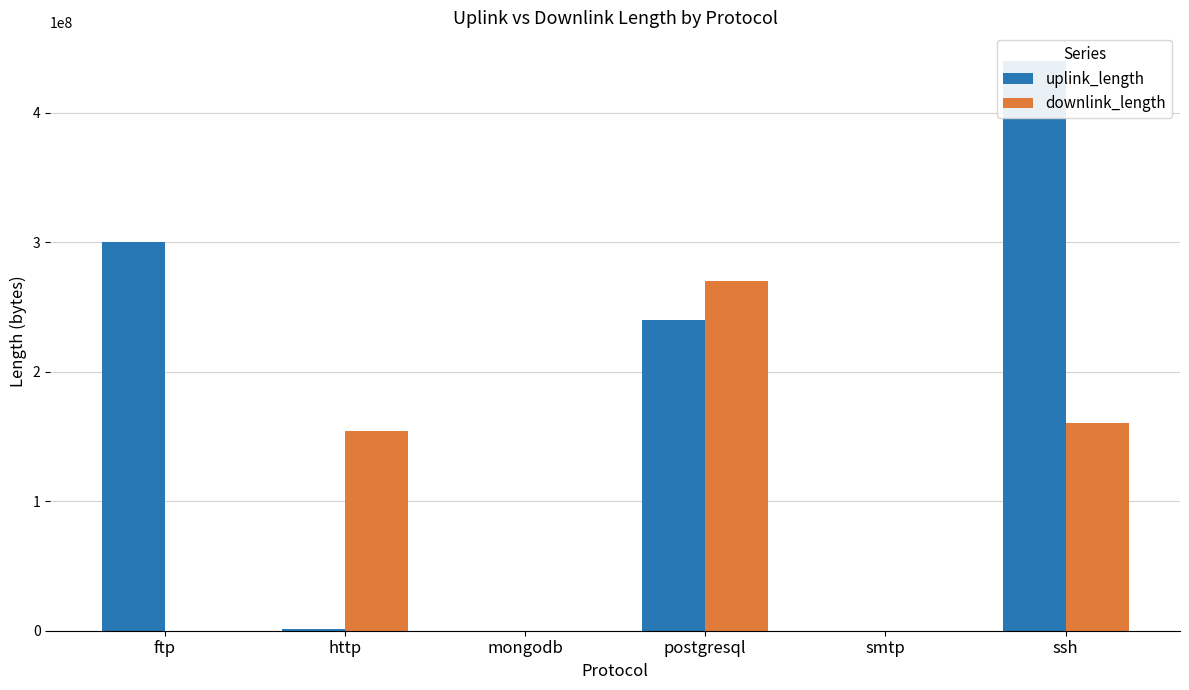

What is the maximum value shown in the chart?

440016022